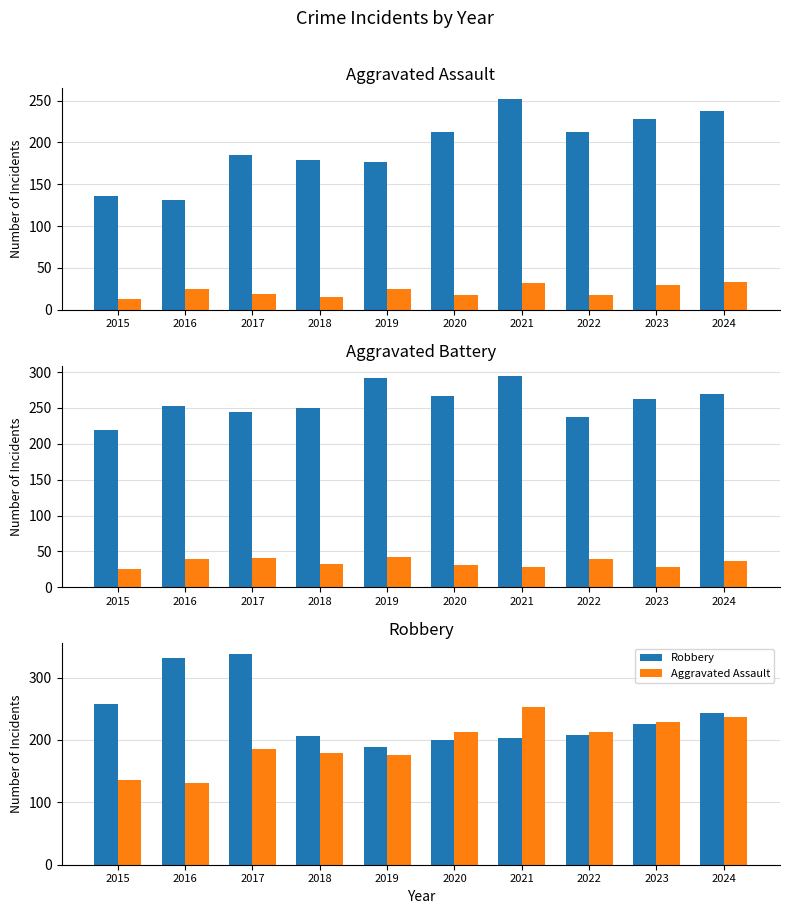

Which label corresponds to the largest value in the chart?

2017